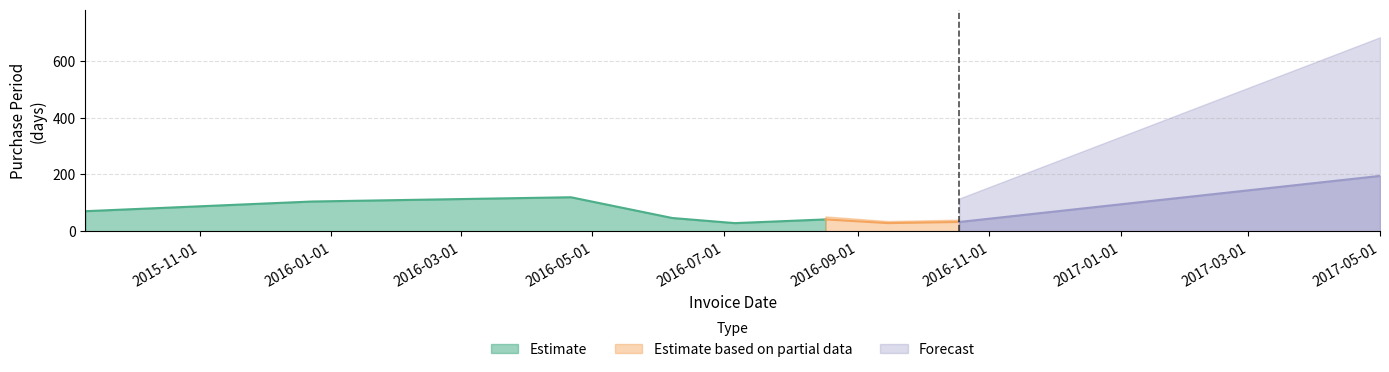

Rank the categories by value from lowest to highest.

2016-07-06, 2016-09-15, 2016-10-18, 2016-08-17, 2016-06-07, 2015-09-09, 2015-12-23, 2016-04-21, 2017-05-01